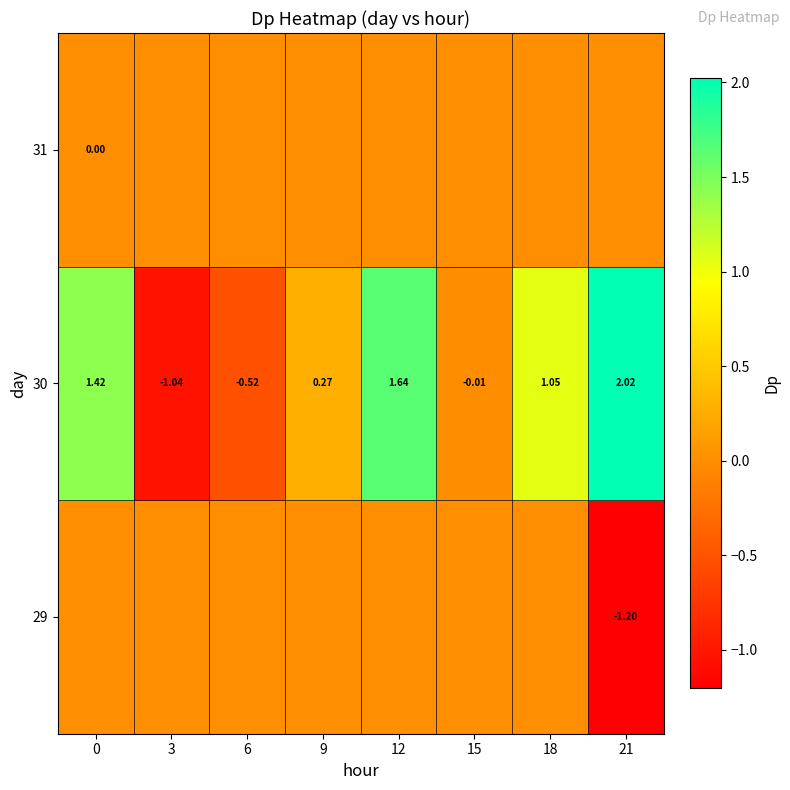

Is it true that 31 equals 0.0 at 9?

True